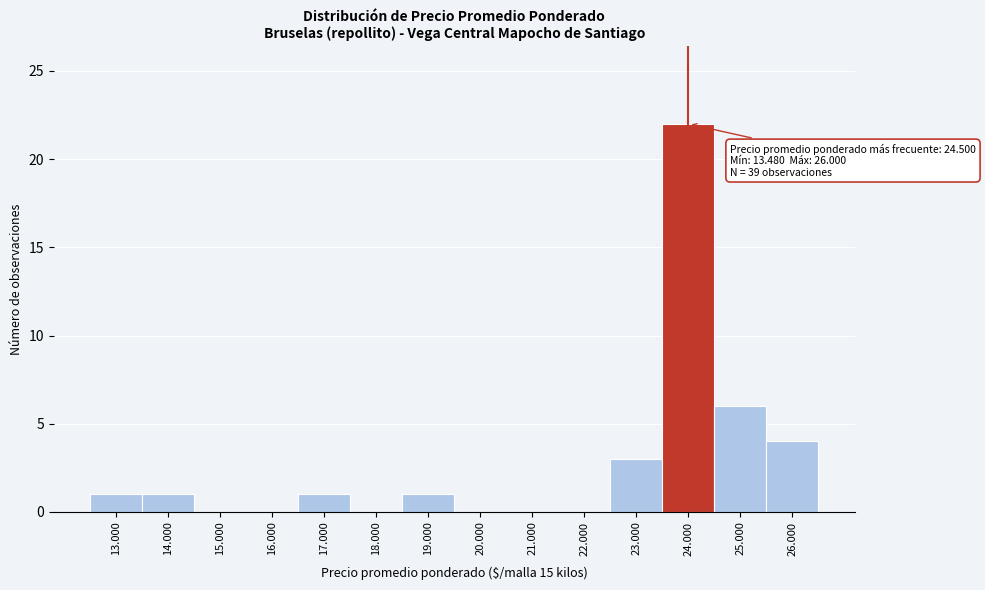

Reading left to right, transcribe all the data shown in this chart.

13.000=1	14.000=1	15.000=0	16.000=0	17.000=1	18.000=0	19.000=1	20.000=0	21.000=0	22.000=0	23.000=3	24.000=22	25.000=6	26.000=4